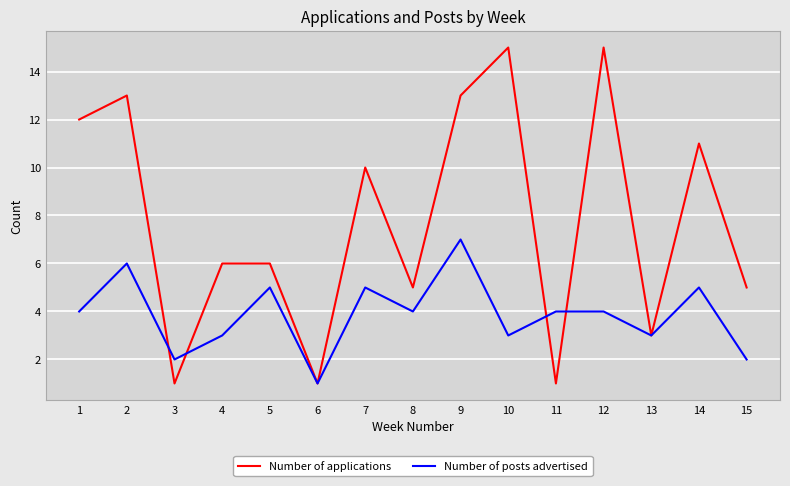

What is the difference between the second highest and second lowest values in the Number of applications series?

14